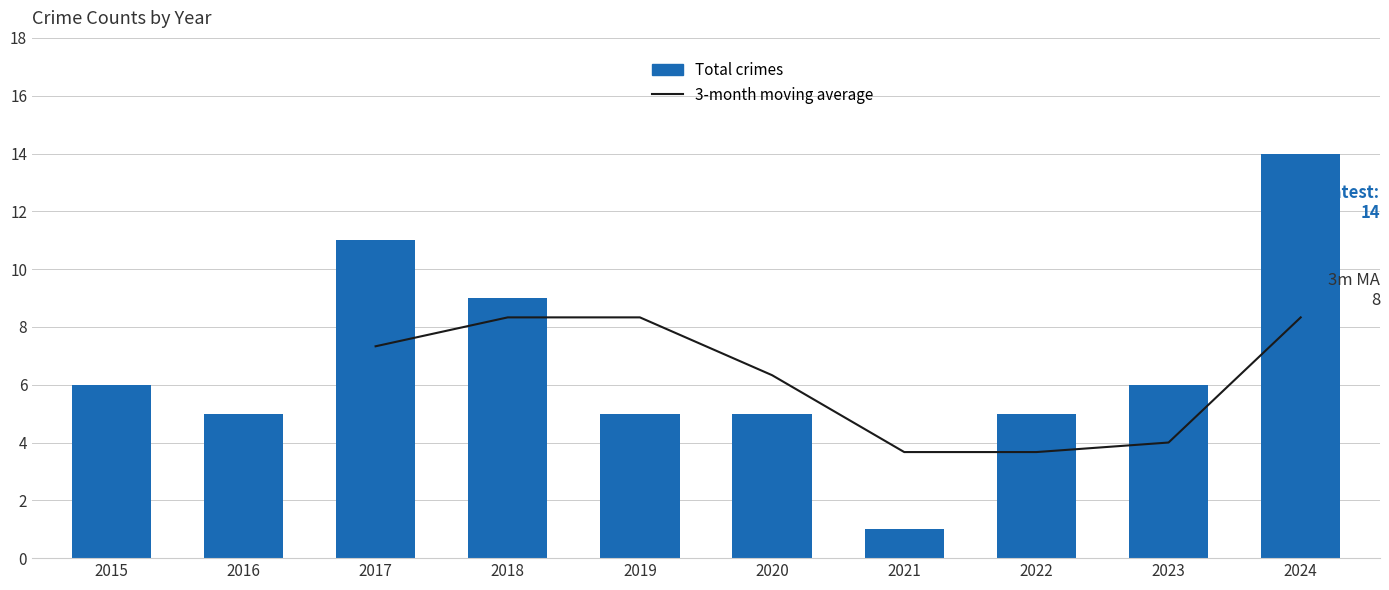

Is the value of 3-month moving average at 2020 greater than the value of Total crimes at 2020?

Yes